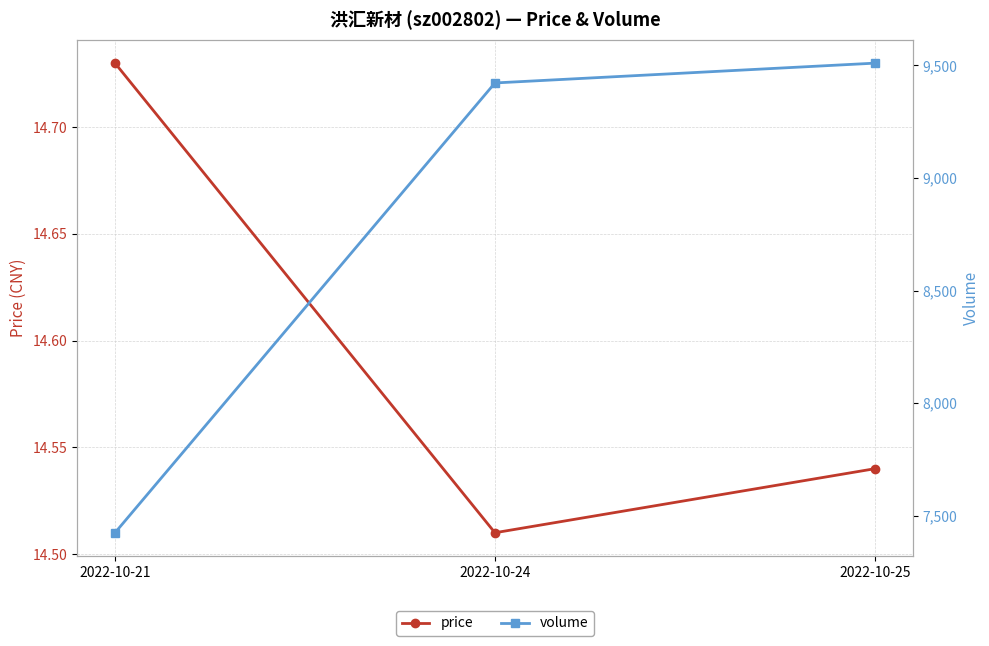

What is the lowest value of the price series?

14.5